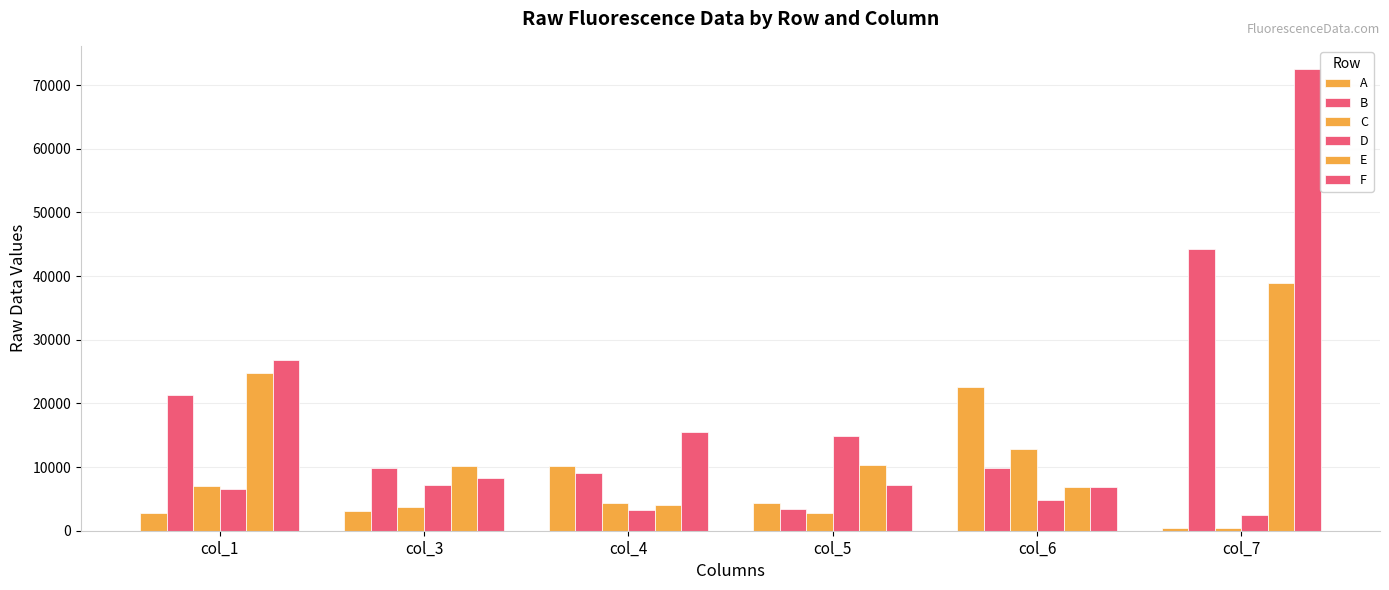

Is the value of C at col_3 greater than the value of D at col_7?

Yes